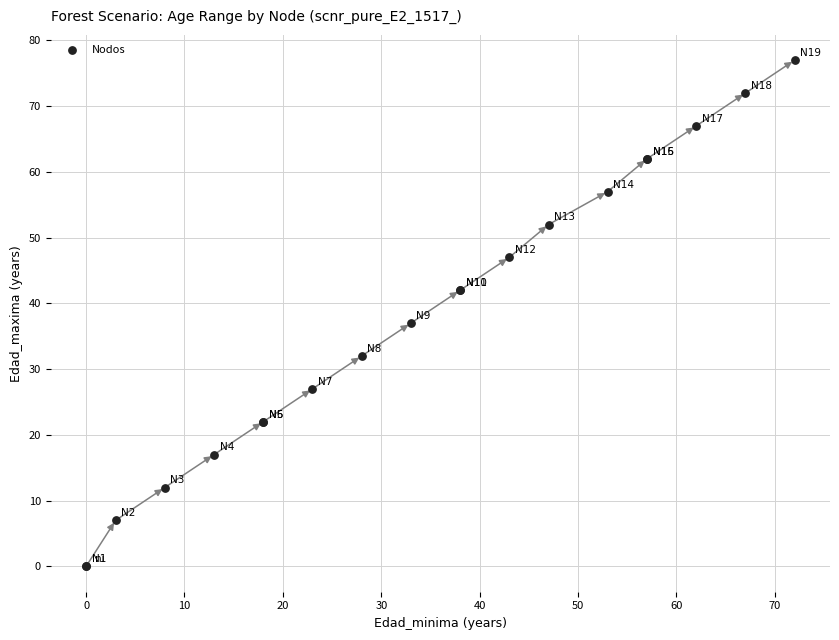

What Y value in the scatter plot is closest to 38?

37